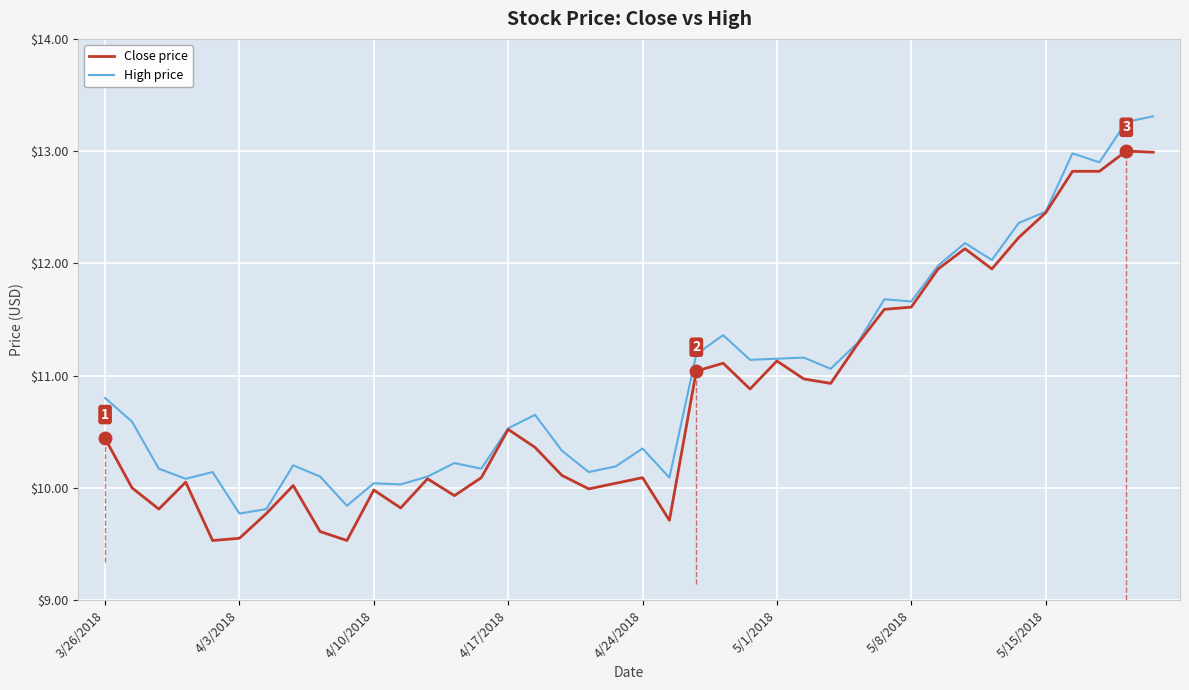

How many data points in High price are above 10?

37